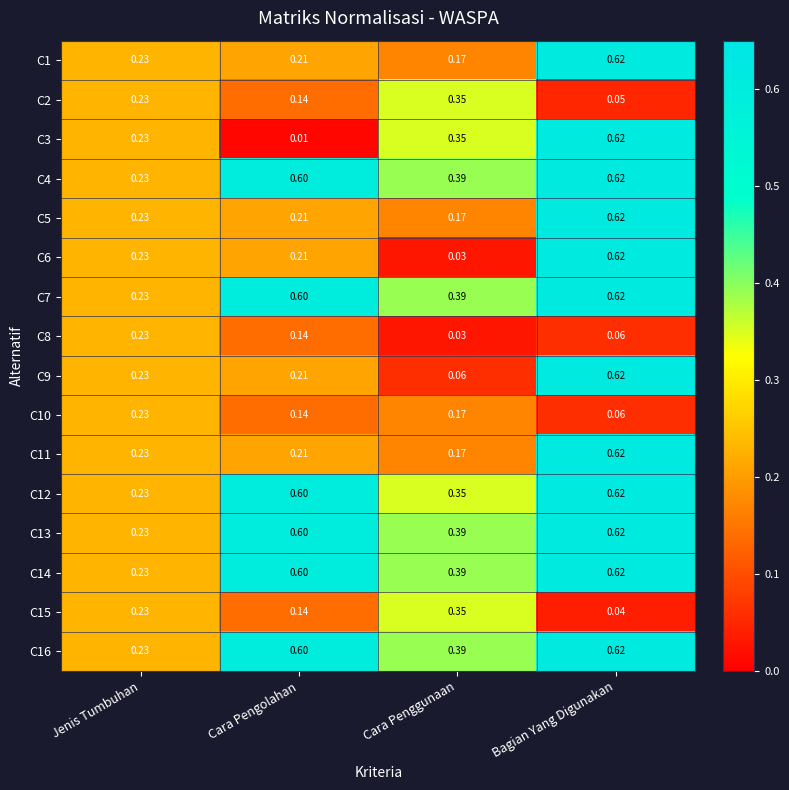

Where is C5 nearest to the value 0?

Cara Penggunaan